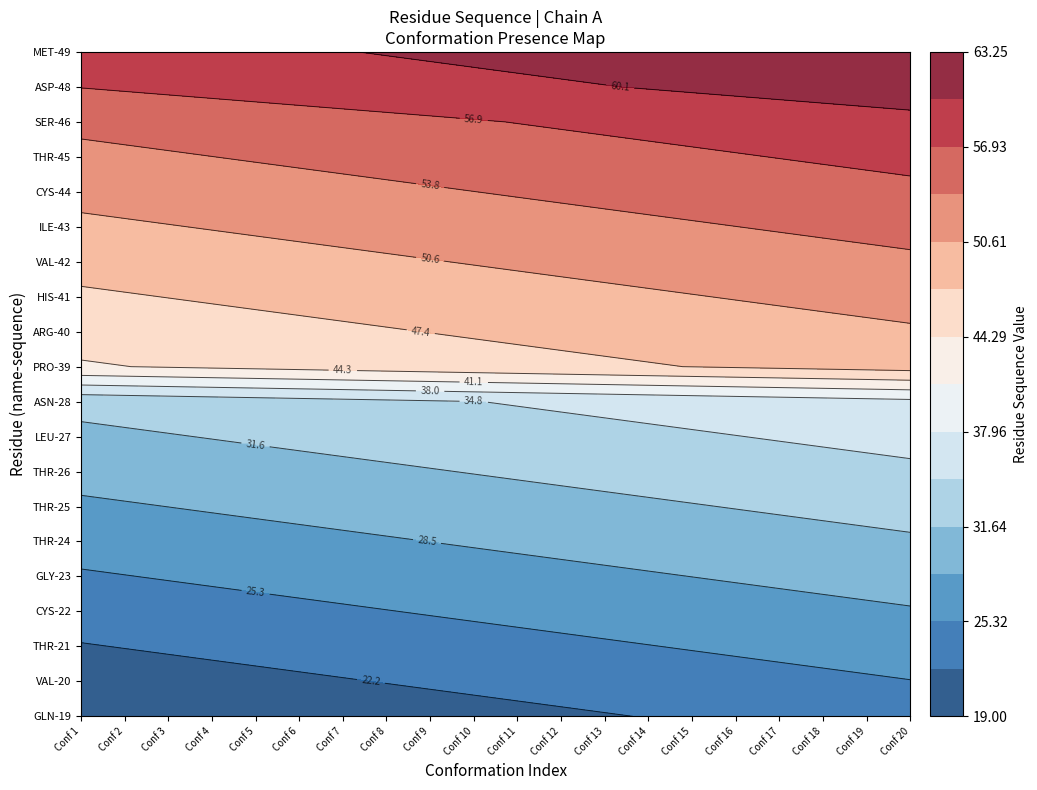

Rank the series by their maximum value, from lowest to highest.

GLN-19, VAL-20, THR-21, CYS-22, GLY-23, THR-24, THR-25, THR-26, LEU-27, ASN-28, PRO-39, ARG-40, HIS-41, VAL-42, ILE-43, CYS-44, THR-45, SER-46, ASP-48, MET-49